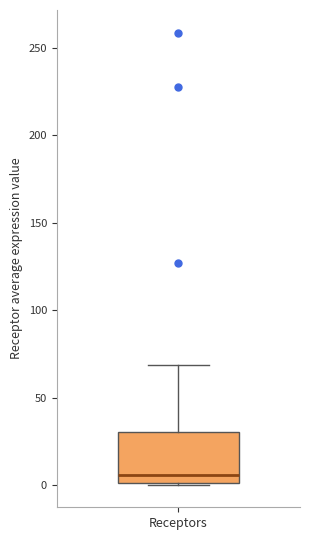

Where does the median line of the box for Receptors sit on the y-axis? The values are not printed on the chart, so give them approximately, as read against the axis.

5